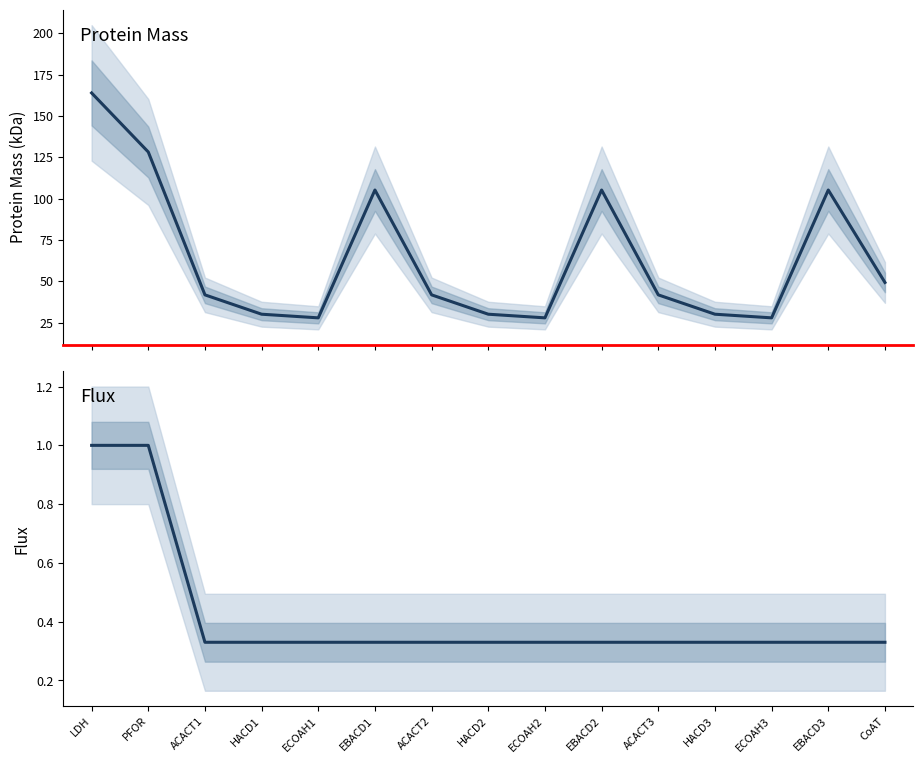

Rank the categories by Protein Mass value from highest to lowest.

LDH, PFOR, EBACD1, EBACD2, EBACD3, CoAT, ACACT1, ACACT2, ACACT3, HACD1, HACD2, HACD3, ECOAH1, ECOAH2, ECOAH3